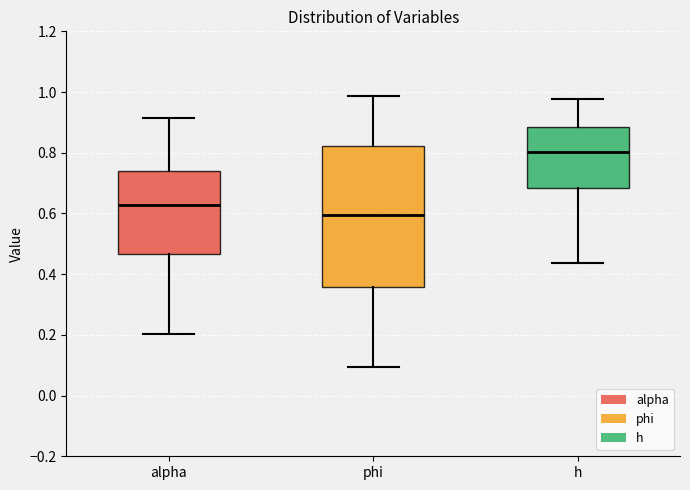

Reading left to right, read every box against the y-axis: the position of its median line, the range the box covers, and the ends of its whiskers. The values are not printed on the chart, so give them approximately, as read against the axis.

alpha: median 0.62, box 0.46 to 0.74, whiskers 0.20 to 0.92
phi: median 0.60, box 0.36 to 0.82, whiskers 0.10 to 0.98
h: median 0.80, box 0.68 to 0.88, whiskers 0.44 to 0.98